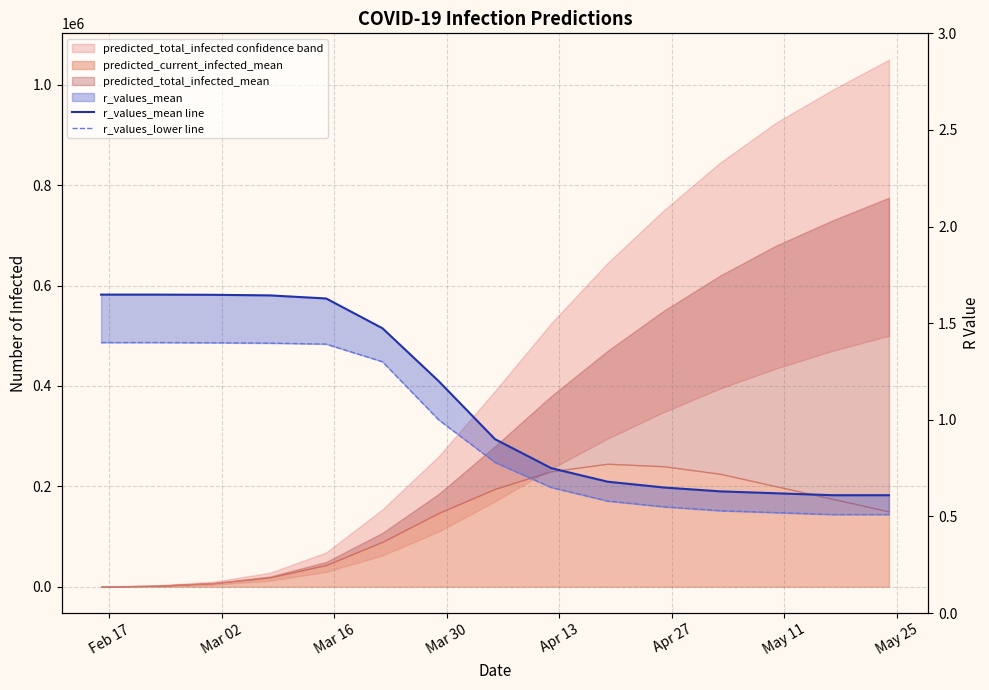

True or false: r_values_lower line and r_values_mean line intersect in this chart.

False